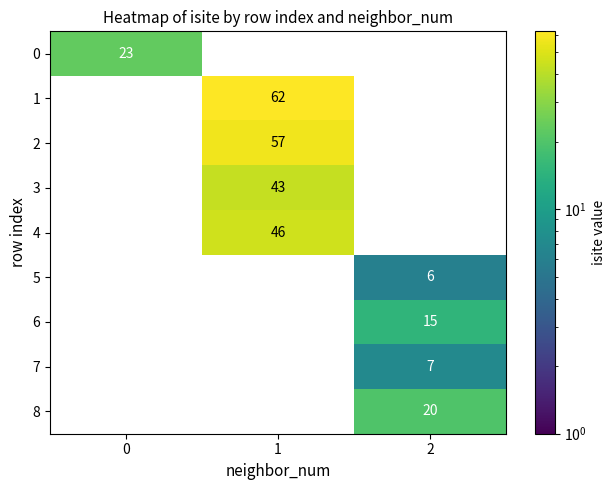

What is the difference between the highest and lowest values at 1?

62